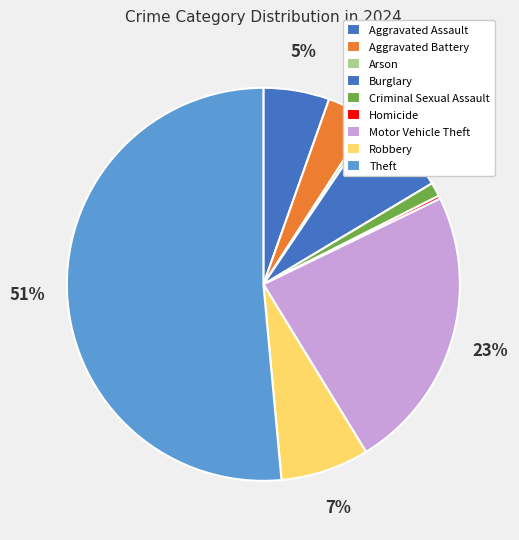

Do Motor Vehicle Theft and Theft together represent more than half of the pie?

Yes